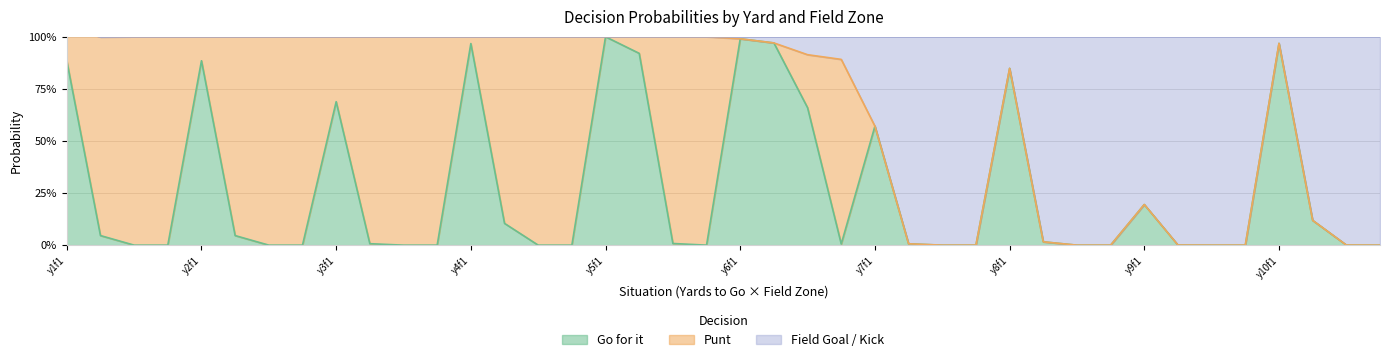

What is the total value across all series at y3f1?

1.0